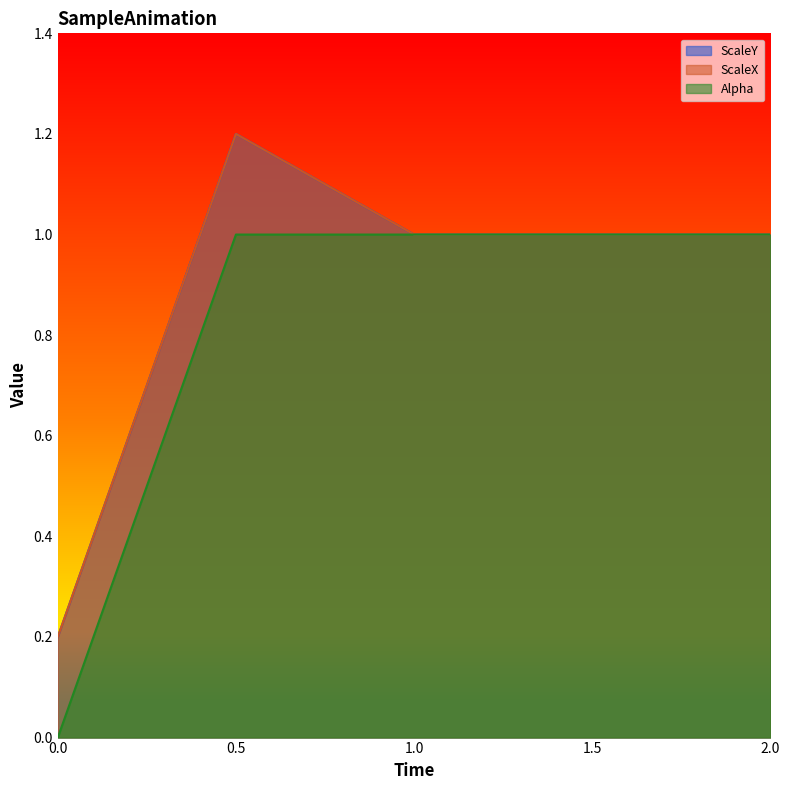

True or false: Alpha and ScaleX cross at least once.

False